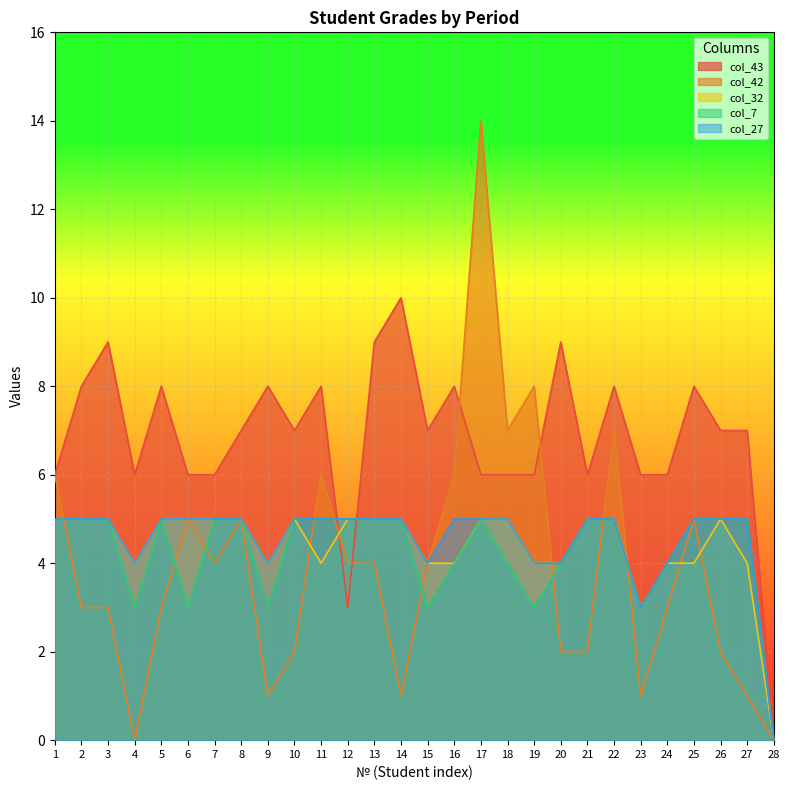

What is the value of the col_43 point at the 26th from the left?

7